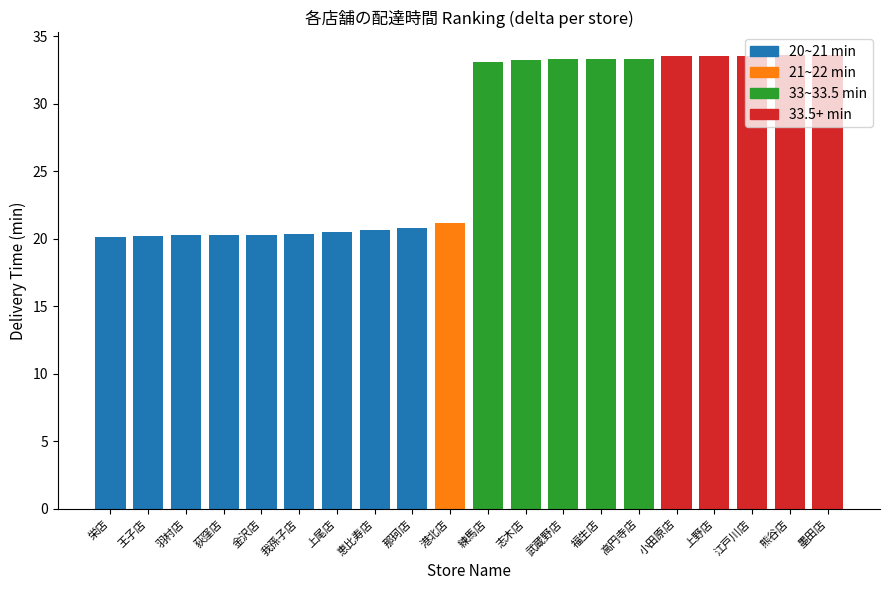

What is the greatest value displayed?

33.6